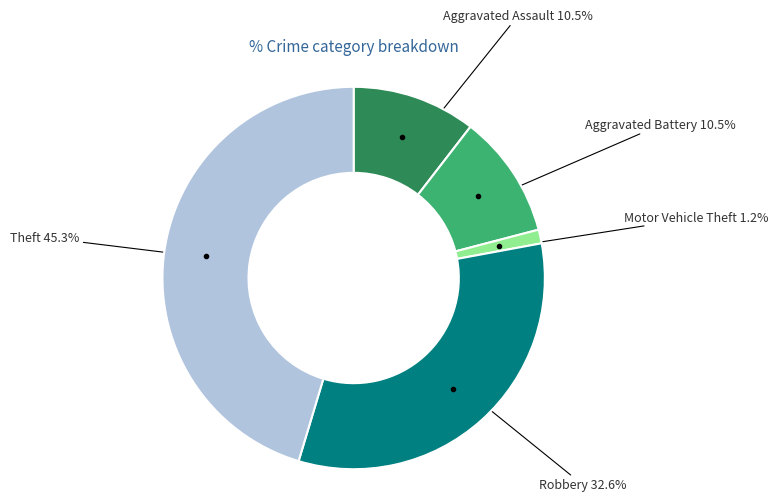

What is the ratio of the value at Robbery to the value at Theft?

0.7